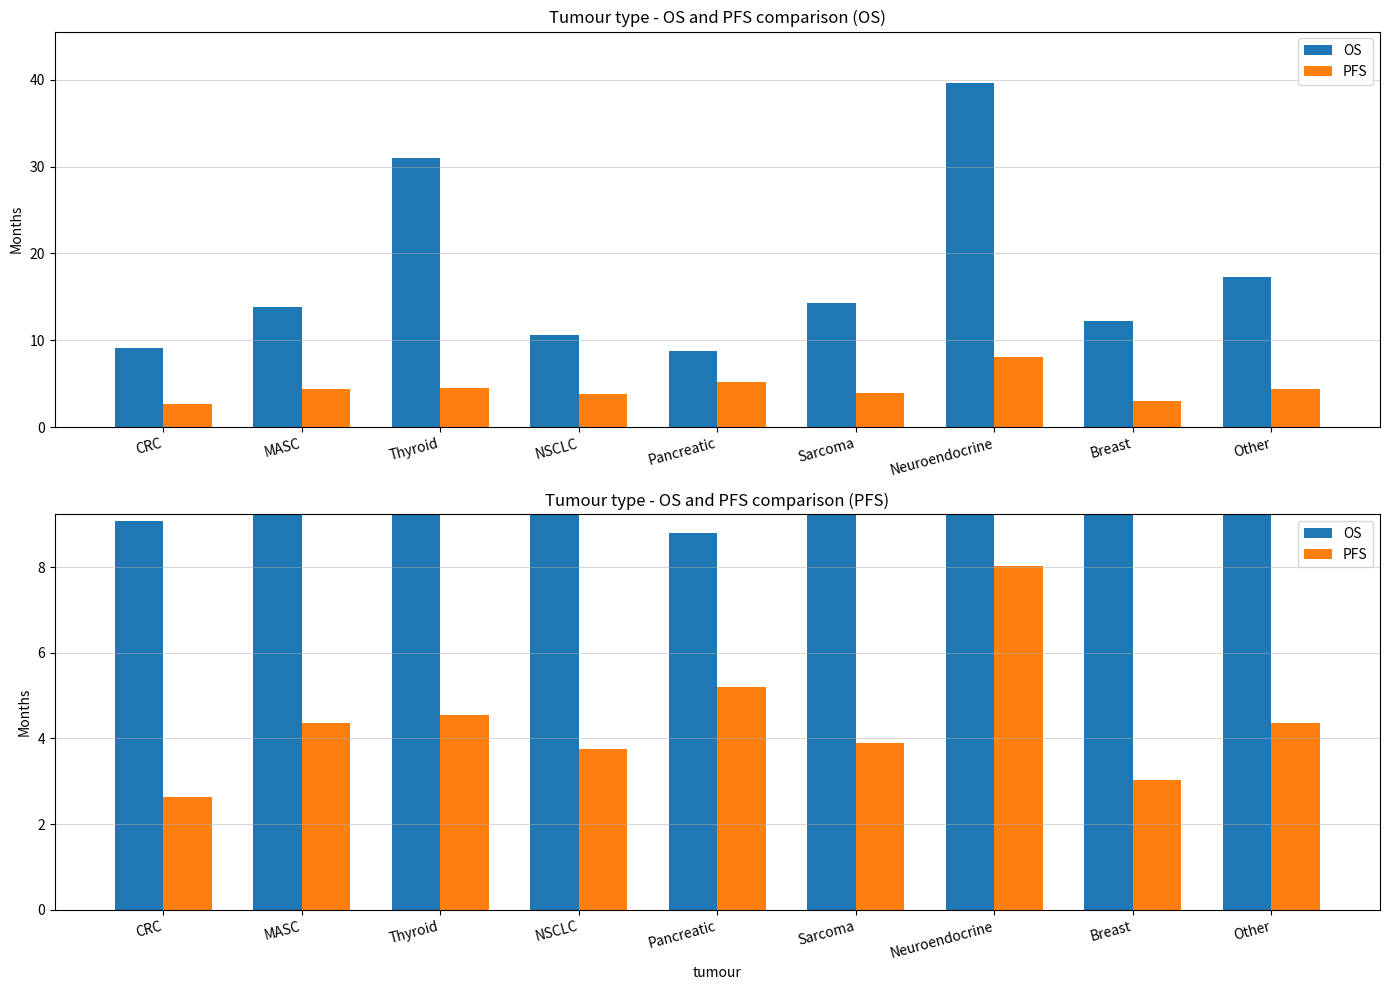

At which label is PFS closest to 5?

Pancreatic